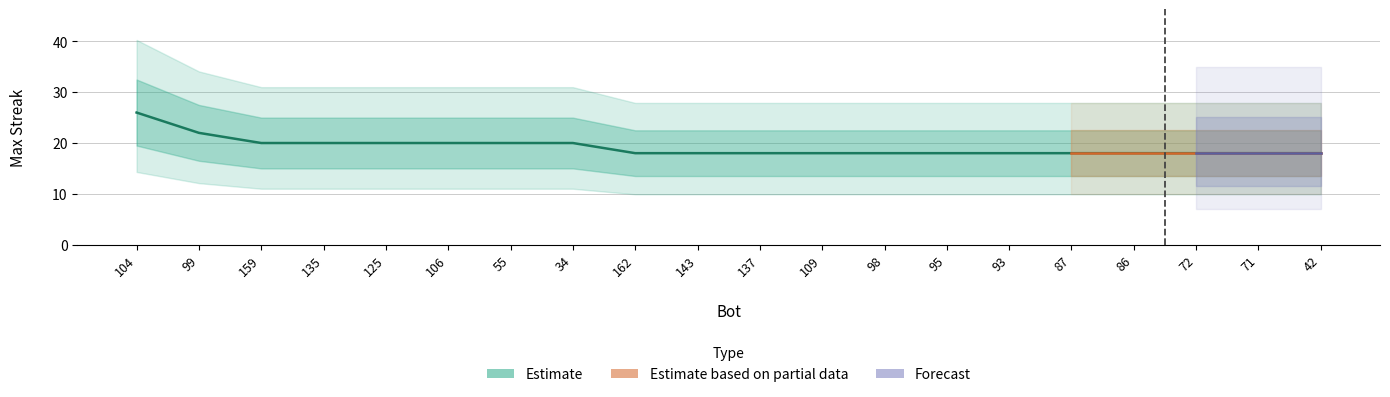

What is the change in value from 55 to 71?

-2